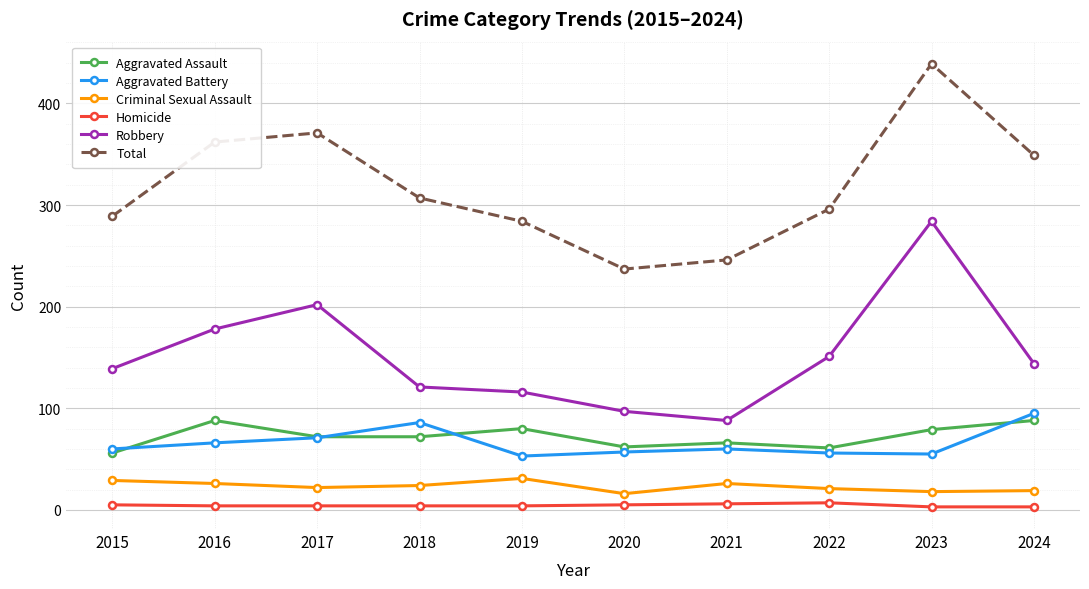

Is it true that Aggravated Assault equals 130 at 2019?

False